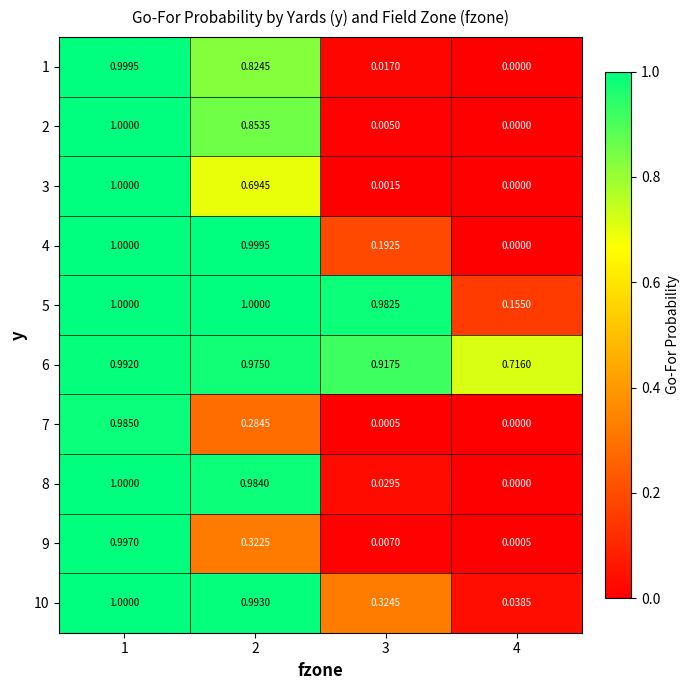

Is the value of 9 at 4 greater than the value of 7 at 2?

No